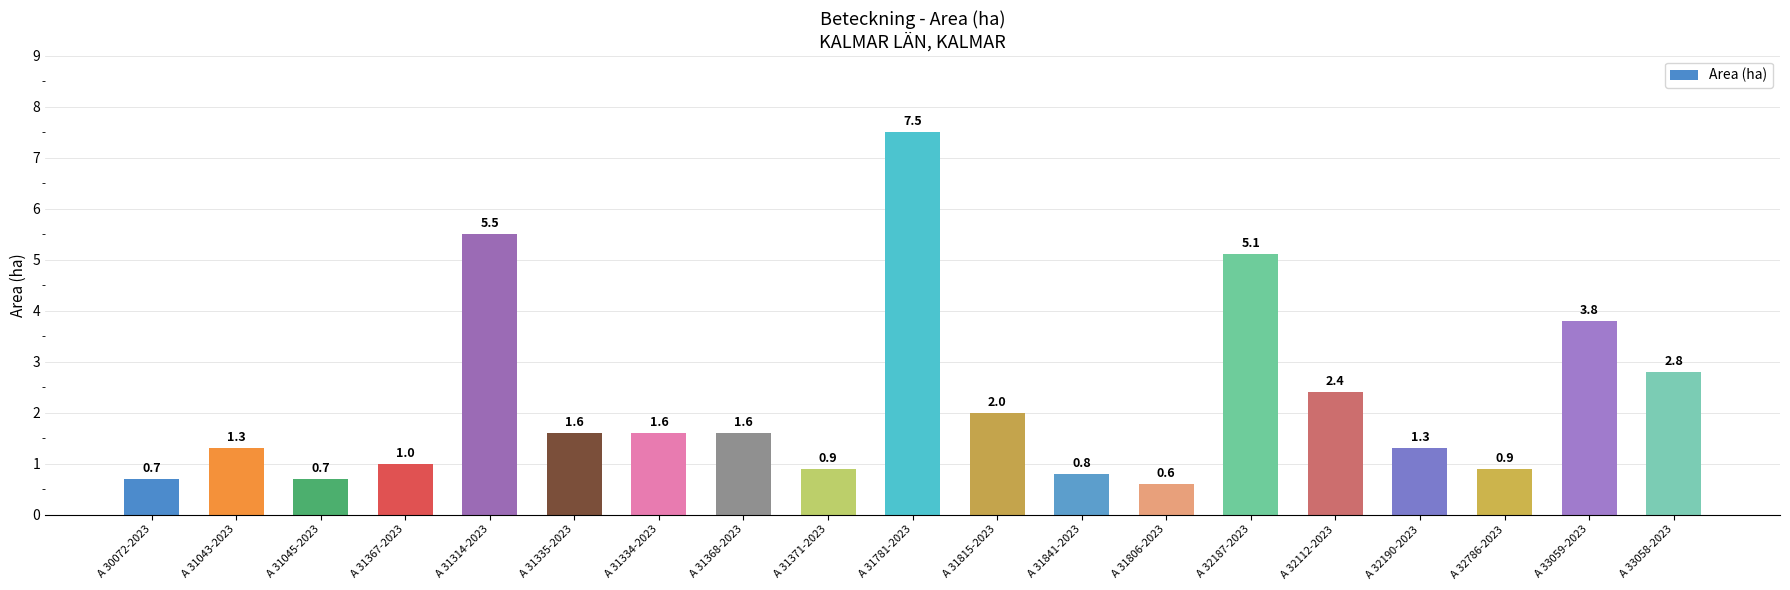

Which has a higher value, A 31367-2023 or A 32786-2023?

A 31367-2023